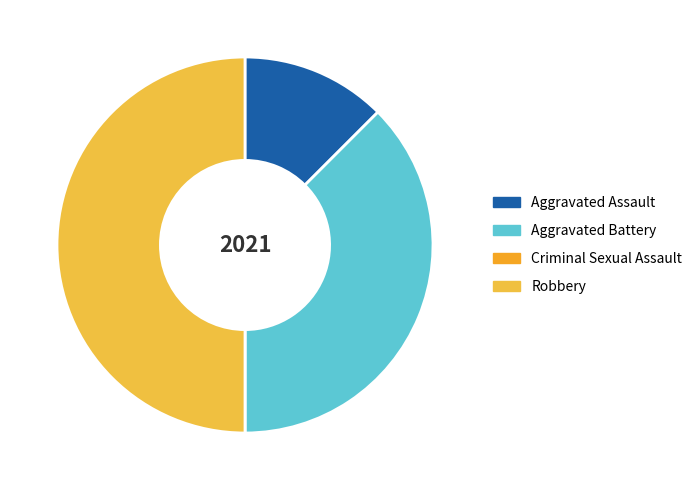

Which category has the biggest portion of the pie?

Robbery